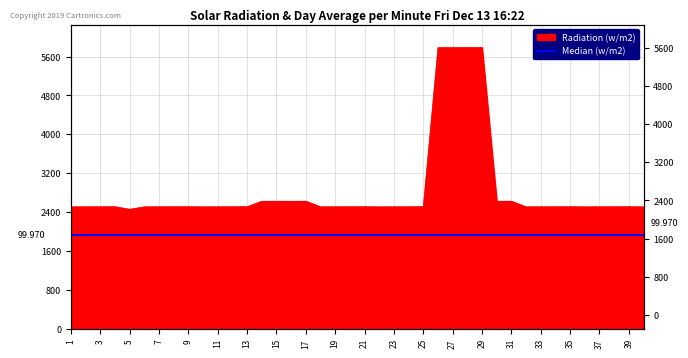

Reading left to right, transcribe all the data shown in this chart.

1=2510	2=2511	3=2512	4=2513	5=2460	6=2510	7=2511	8=2512	9=2513	10=2510	11=2511	12=2512	13=2513	14=2625	15=2626	16=2625	17=2626	18=2510	19=2511	20=2512	21=2513	22=2510	23=2511	24=2512	25=2513	26=5784	27=5785	28=5786	29=5787	30=2625	31=2626	32=2510	33=2511	34=2512	35=2513	36=2510	37=2511	38=2512	39=2513	40=2510